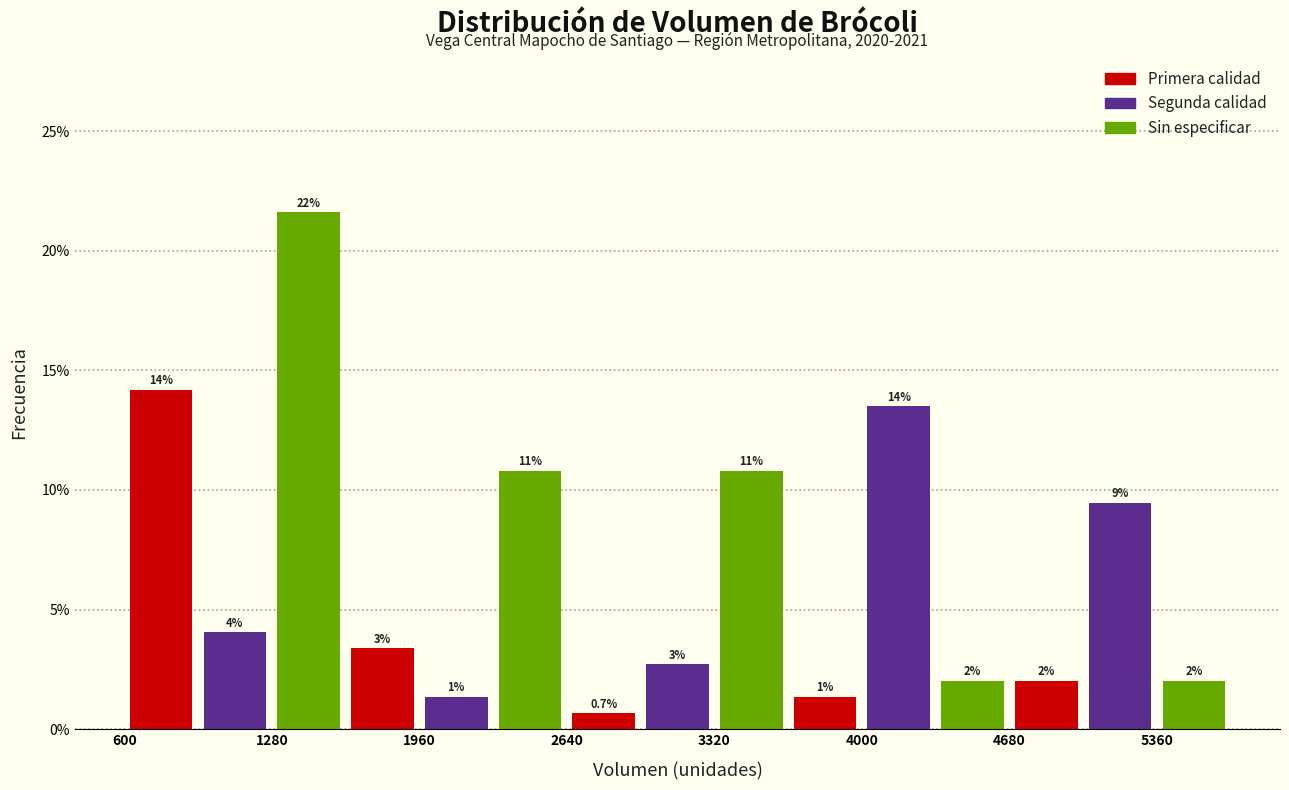

Read against the x-axis, roughly where is the centre of the tallest bar?

1500